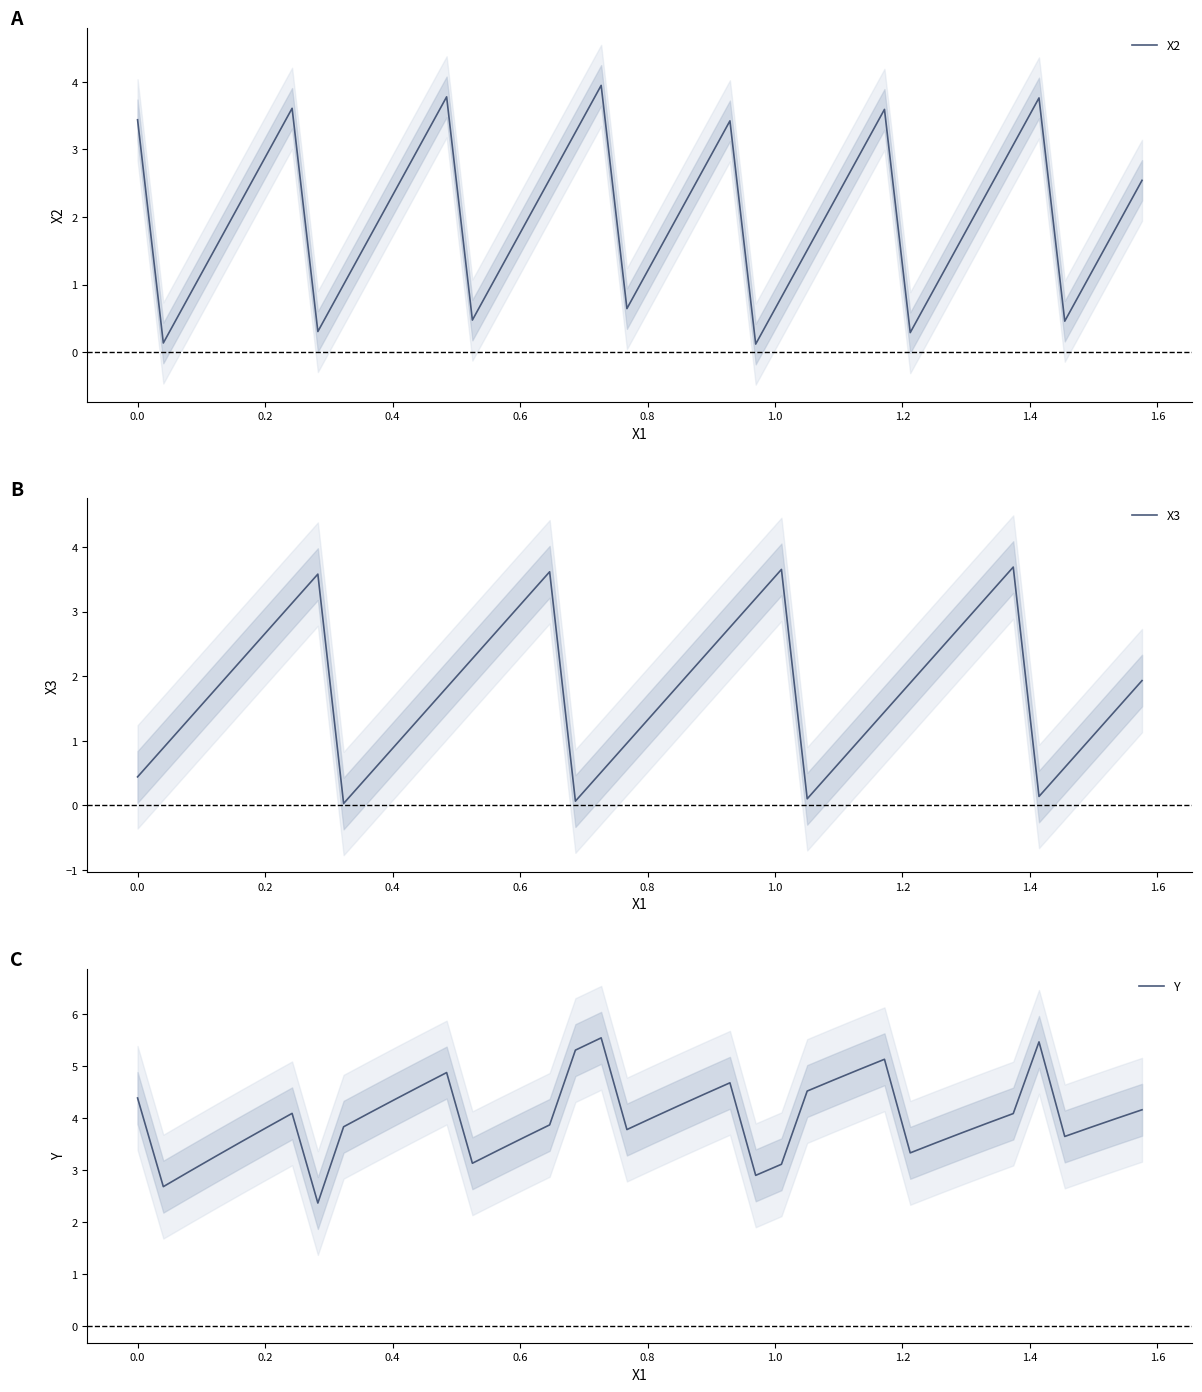

What is the highest value of the Y series?

5.5